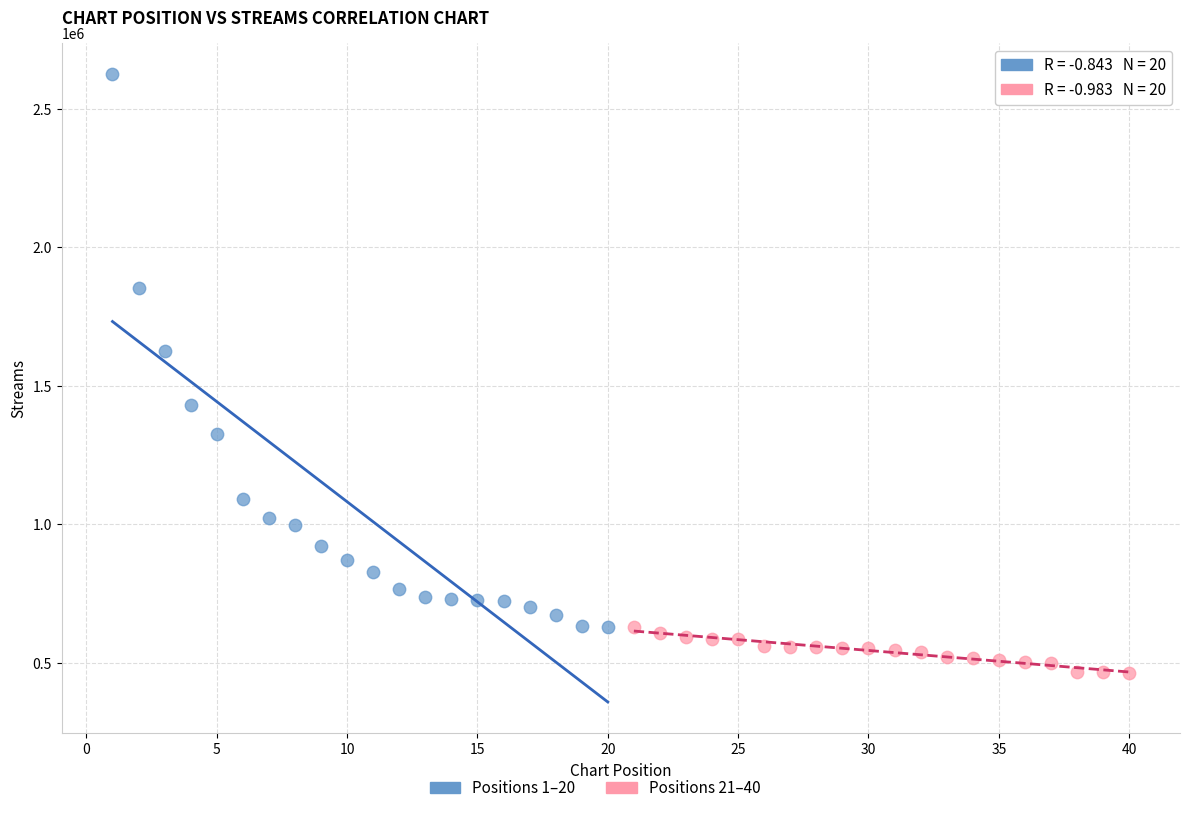

Which series contains the lowest Y value?

Positions 21–40